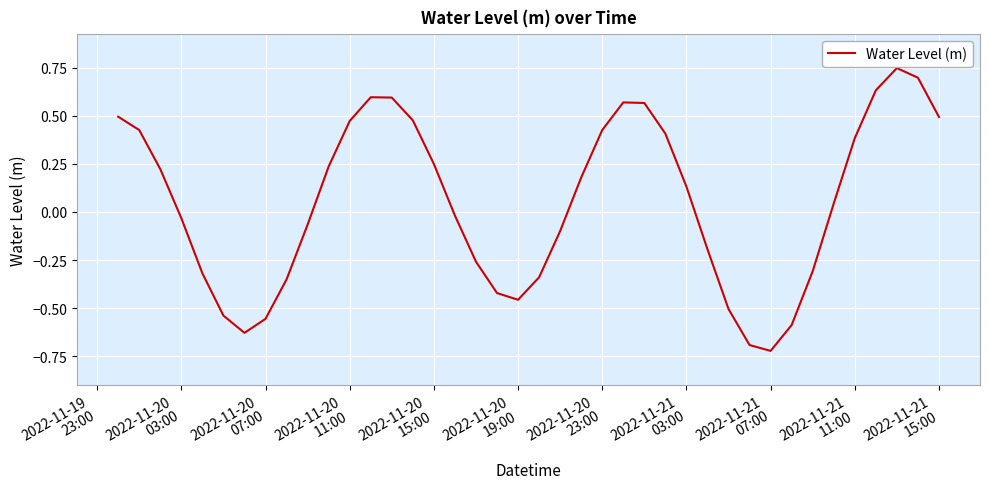

What is the difference between the maximum and minimum values?

1.5